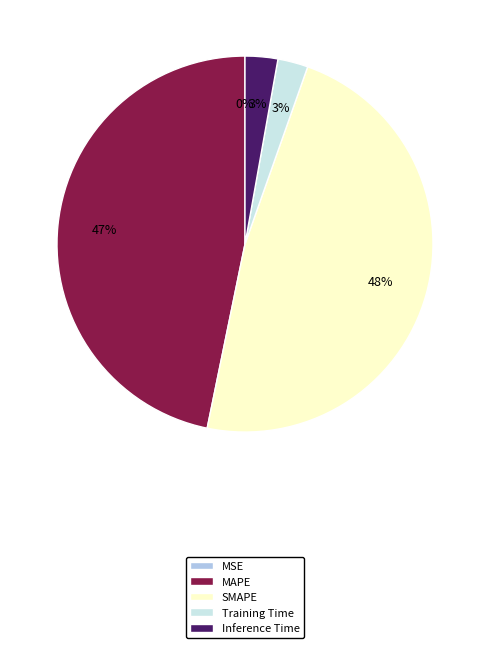

The MAPE slice represents 60% of the pie. True or false?

False